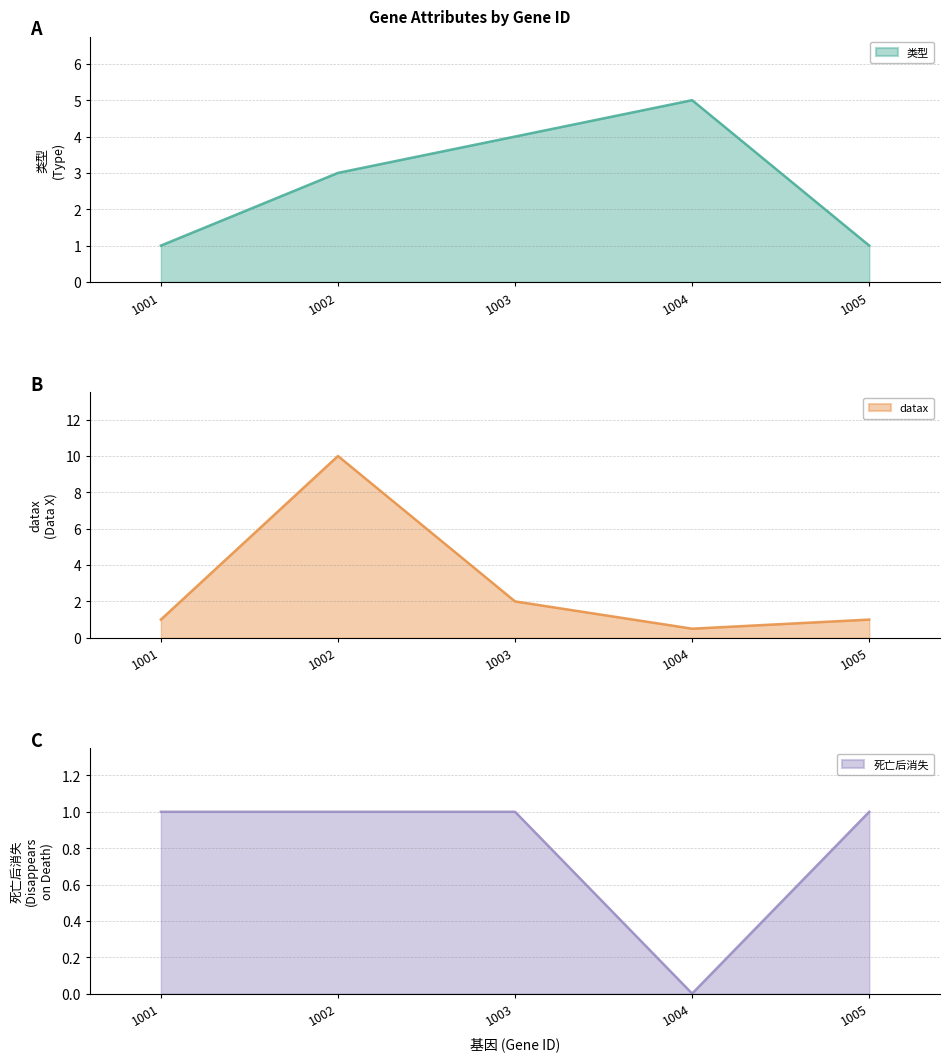

Is it true that 类型 (line) equals 3.0 at 1002?

True